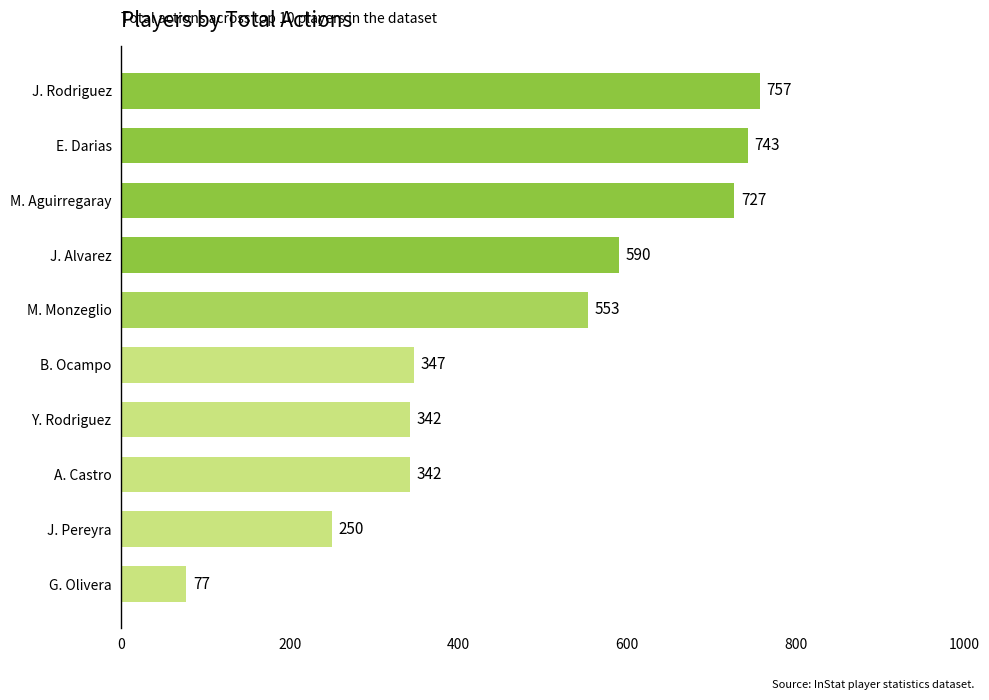

Reading top to bottom, transcribe all the data shown in this chart.

J. Rodriguez=757	E. Darias=743	M. Aguirregaray=727	J. Alvarez=590	M. Monzeglio=553	B. Ocampo=347	Y. Rodriguez=342	A. Castro=342	J. Pereyra=250	G. Olivera=77